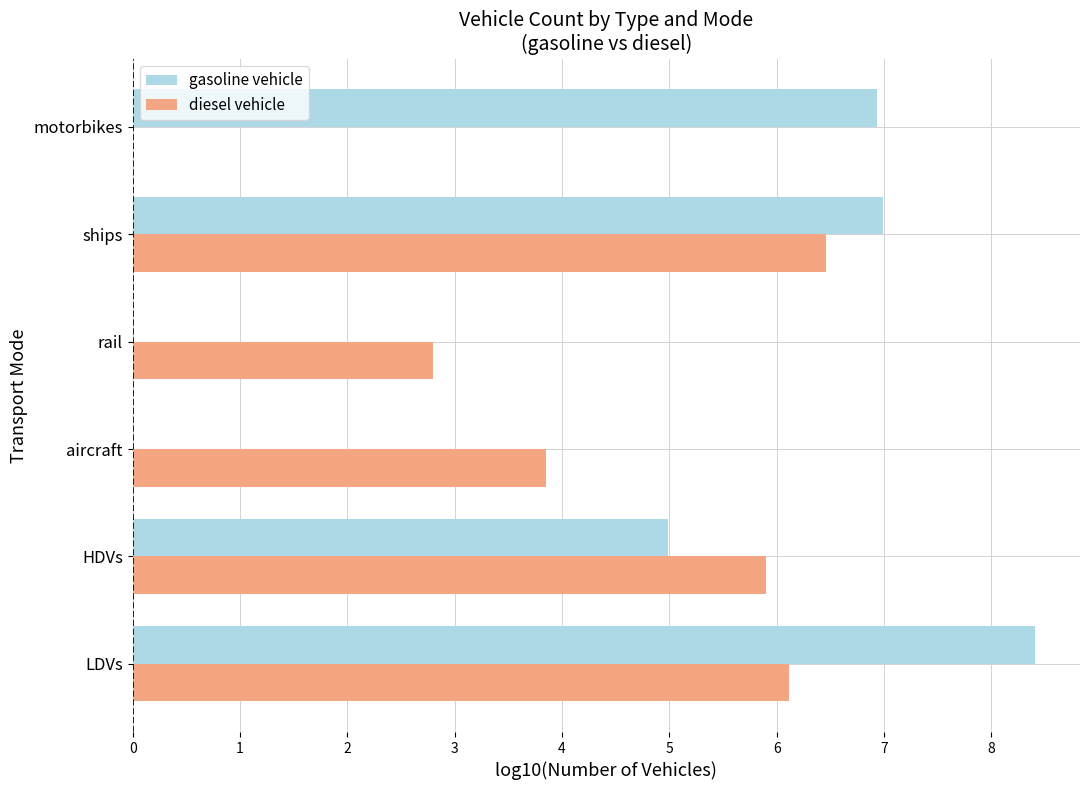

What is the sum of the gasoline vehicle values at LDVs and HDVs?

13.4